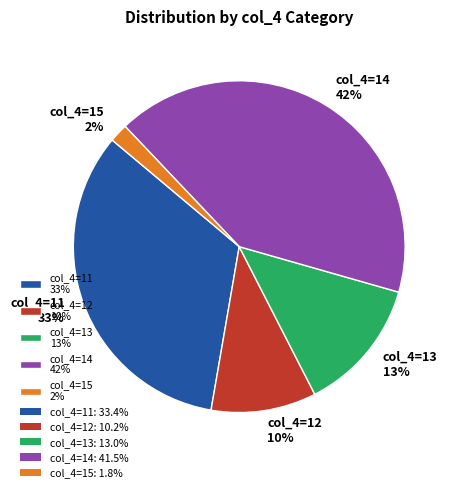

Does col_4=13 13% represent more than half of the total?

No